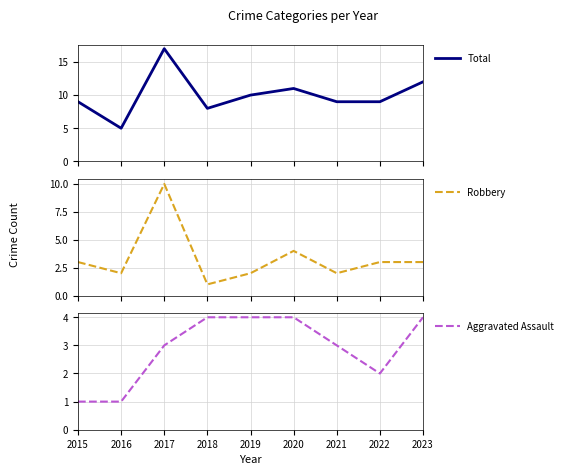

What is the sum of all Robbery values?

30